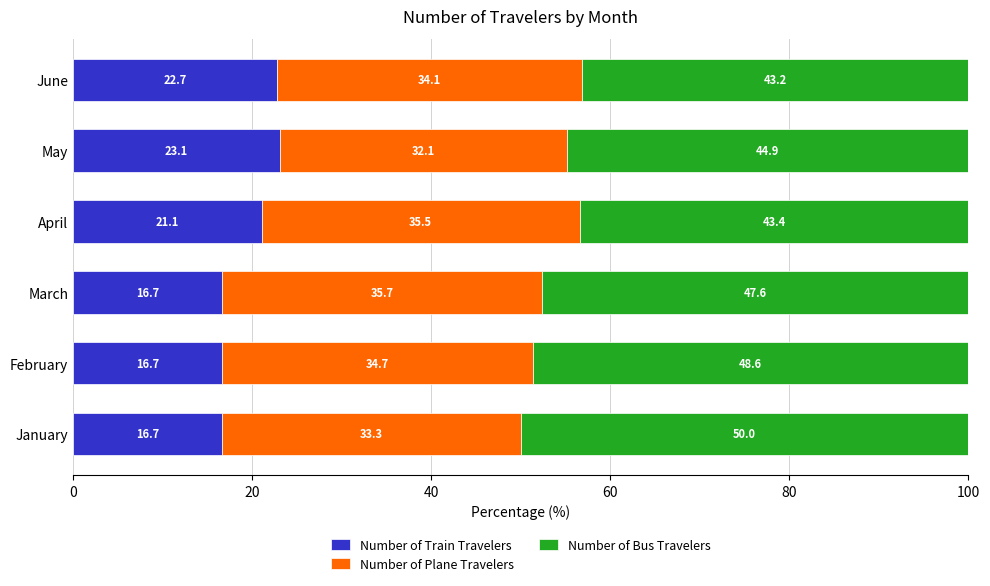

What is the total value across all series at February?

100.0